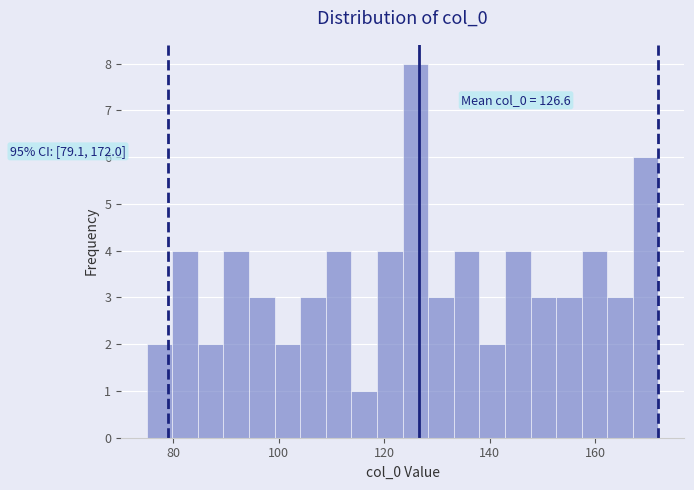

Around what value on the x-axis is the tallest bar? Give the approximate position of its centre, as read against the axis.

126